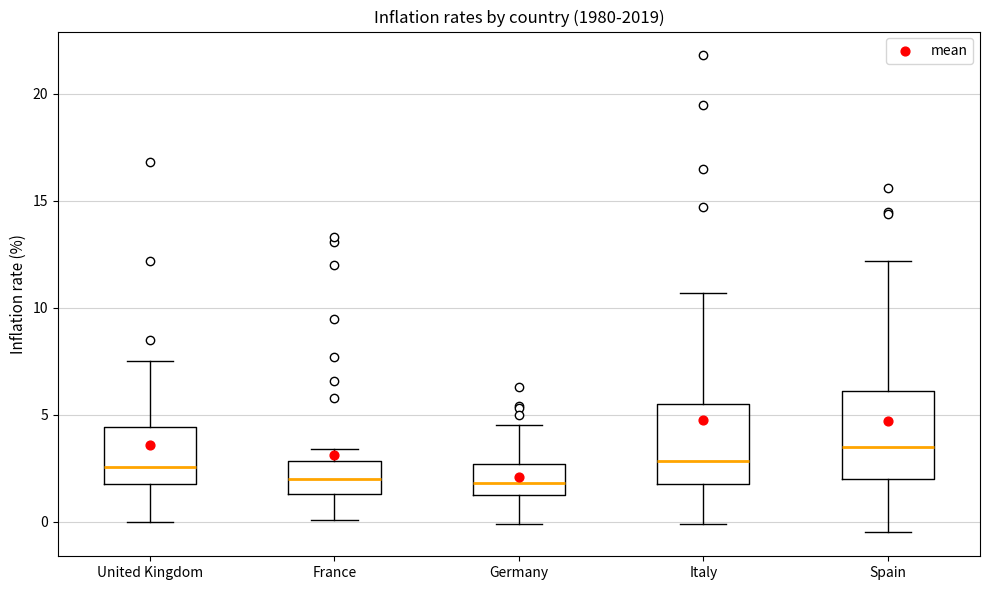

Where does the upper whisker of the box for France end on the y-axis? The values are not printed on the chart, so give them approximately, as read against the axis.

3.5